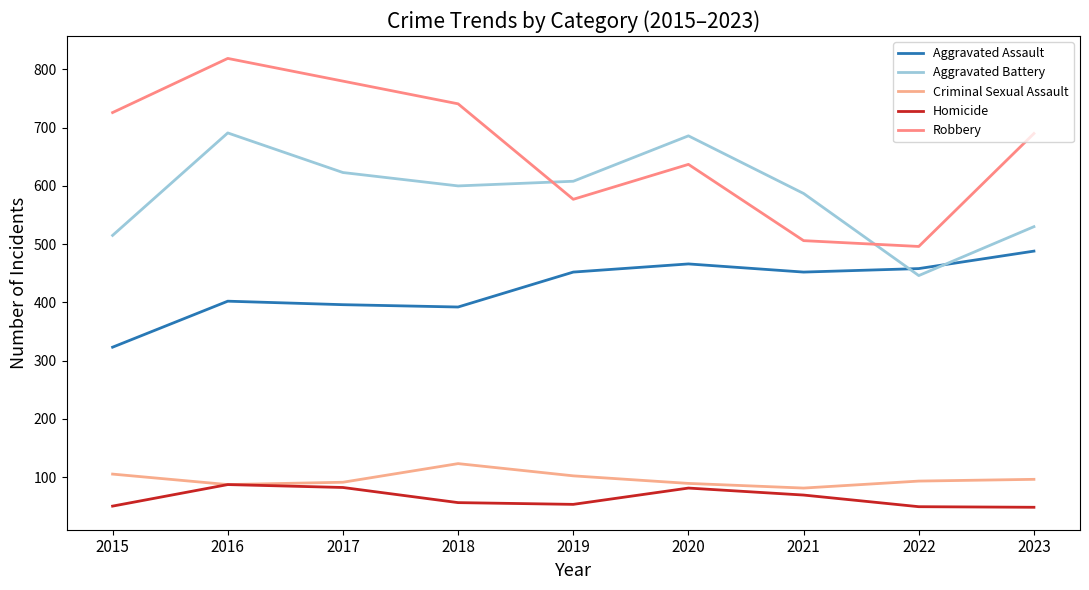

True or false: Aggravated Battery has a value of 691 at 2016.

True